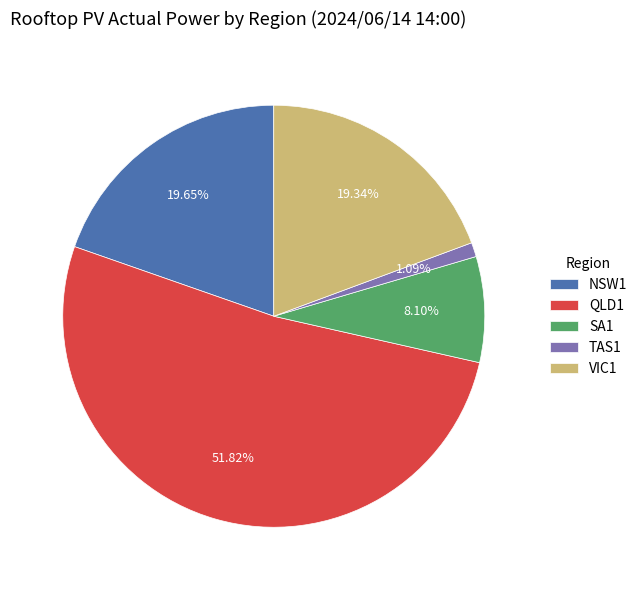

What percentage is NOT represented by SA1?

91.9%